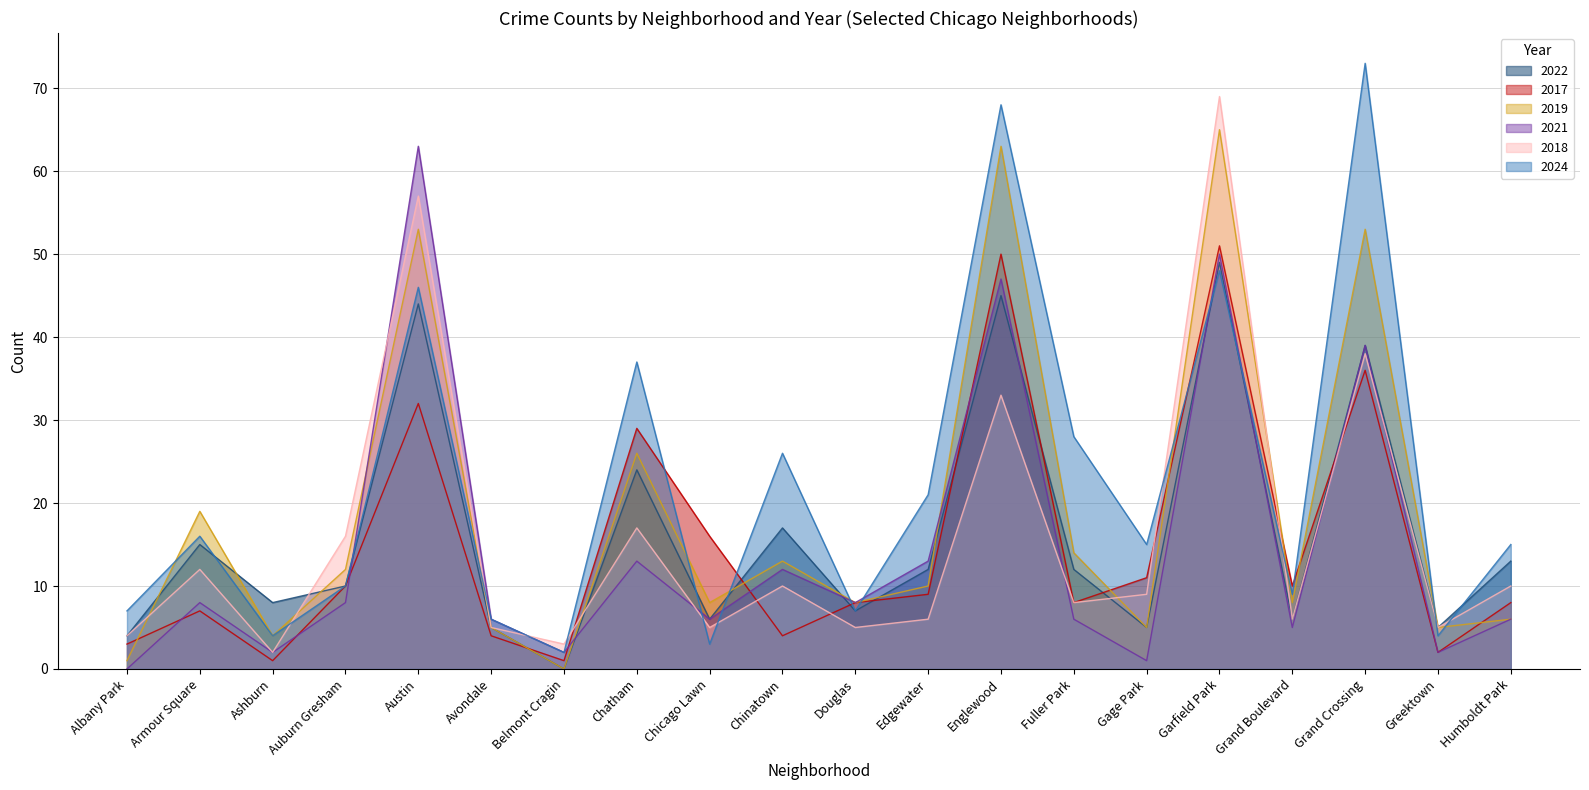

At which category is the sum across all series the highest?

Garfield Park